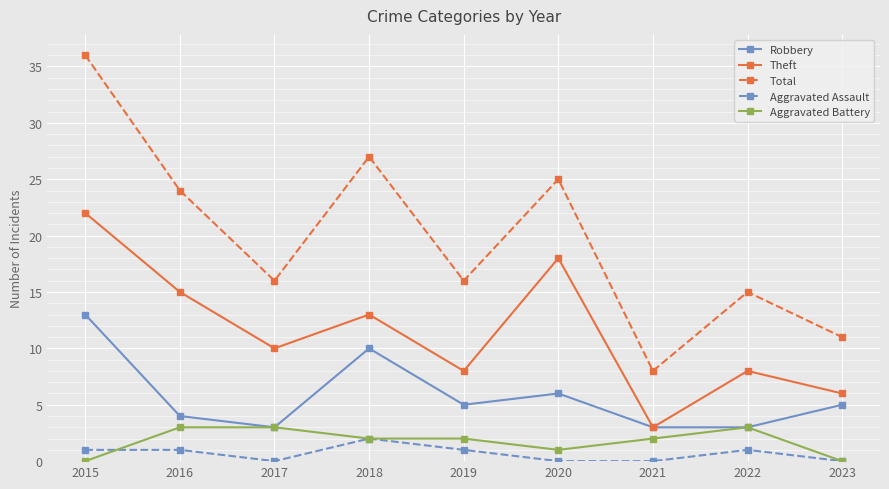

True or false: Total and Robbery cross at least once.

False